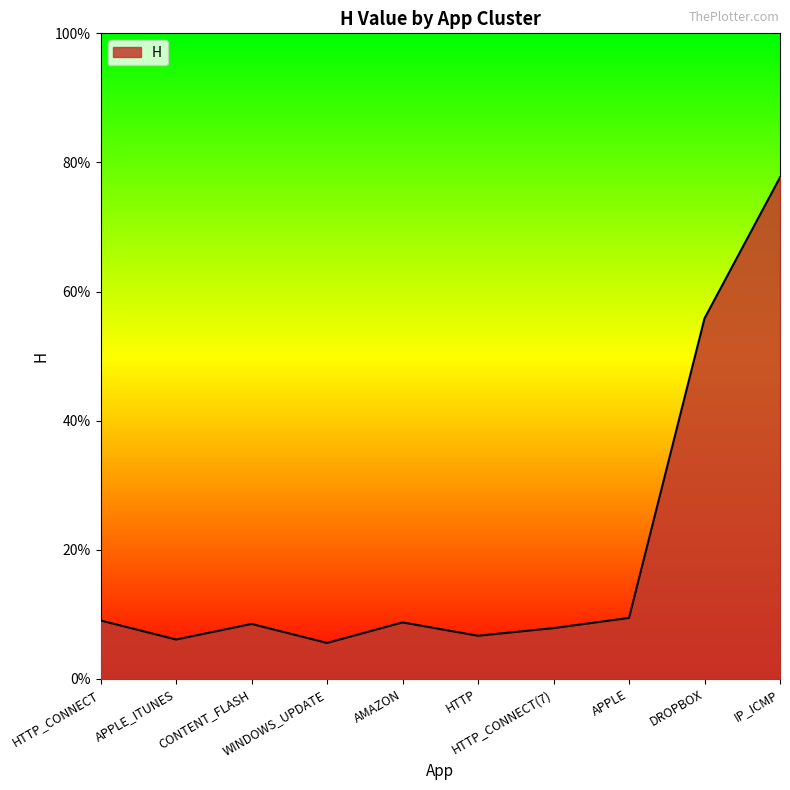

Between HTTP_CONNECT and APPLE, which is larger?

APPLE